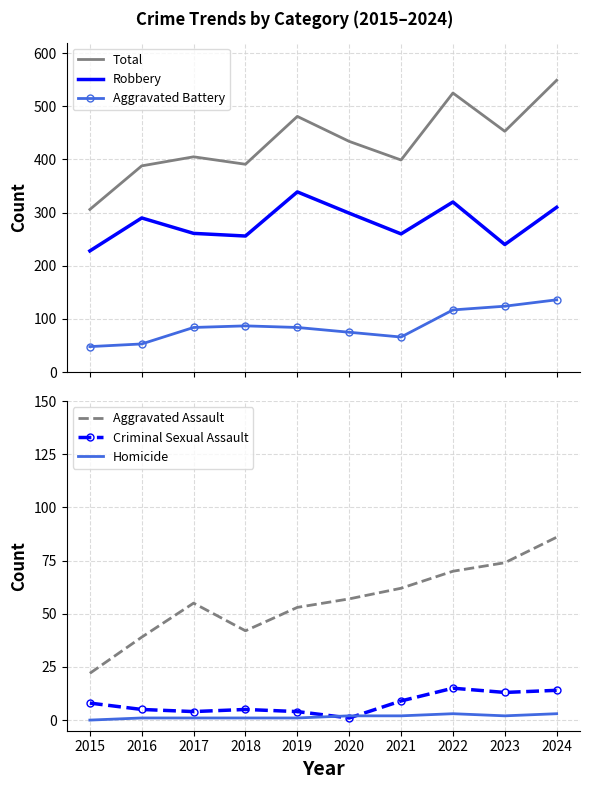

How many lines are shown in the chart?

6